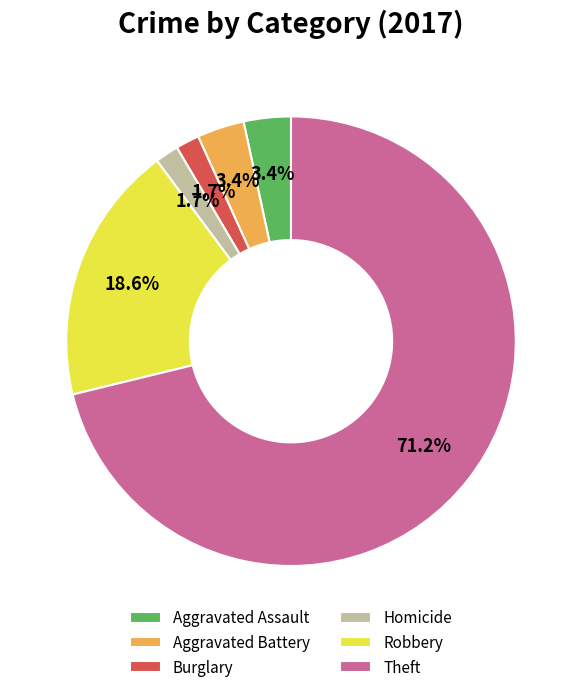

The Aggravated Assault slice represents 3% of the pie. True or false?

True